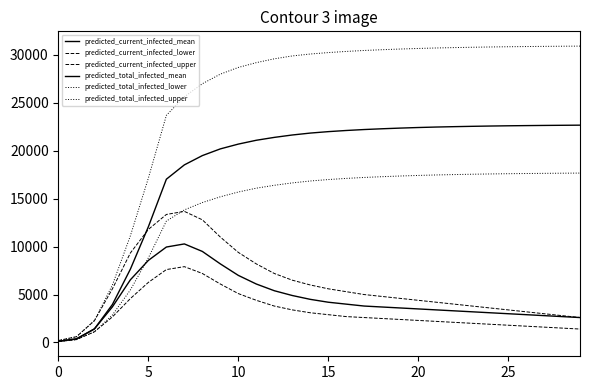

True or false: predicted_total_infected_upper and predicted_current_infected_mean intersect in this chart.

False